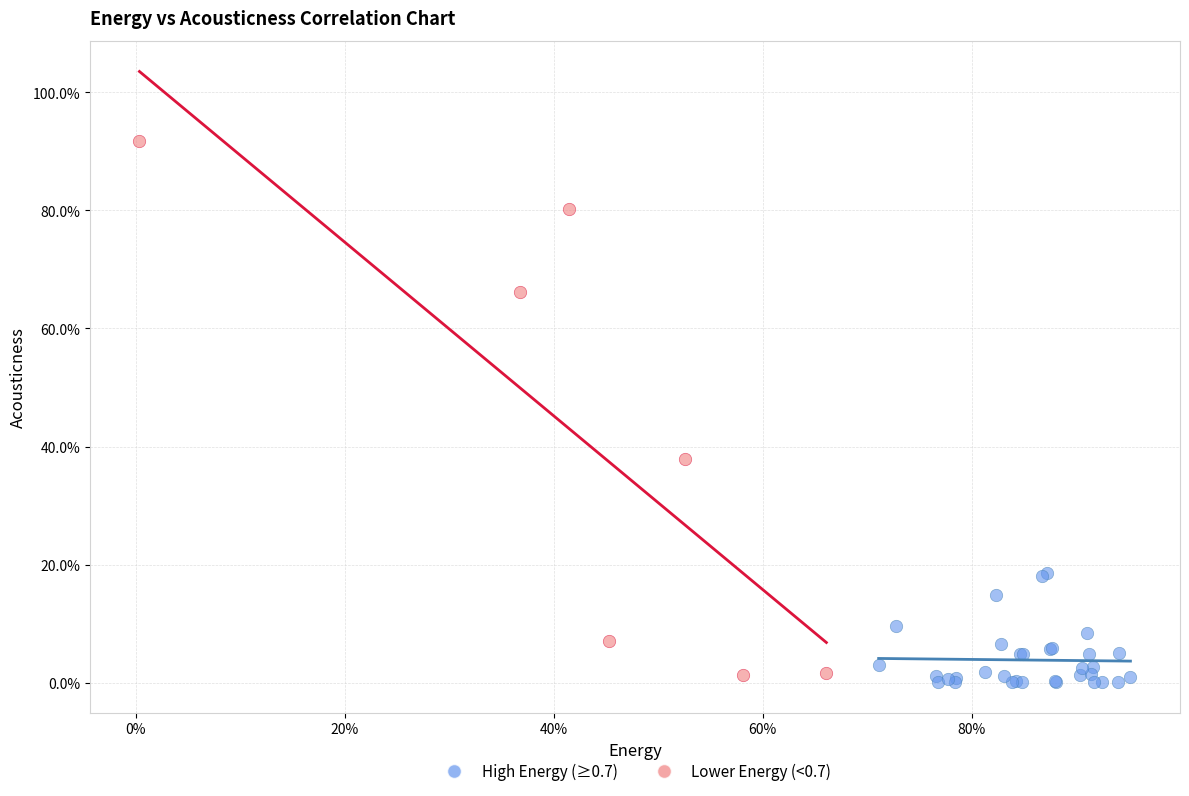

What are all the series names shown in the legend?

High Energy (≥0.7), Lower Energy (<0.7)